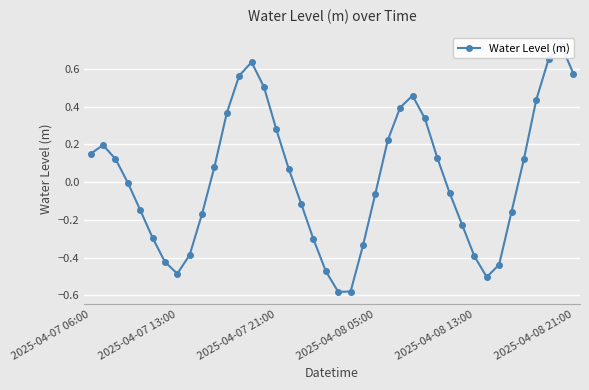

True or false: there are more than 0 points higher than both neighbors.

True